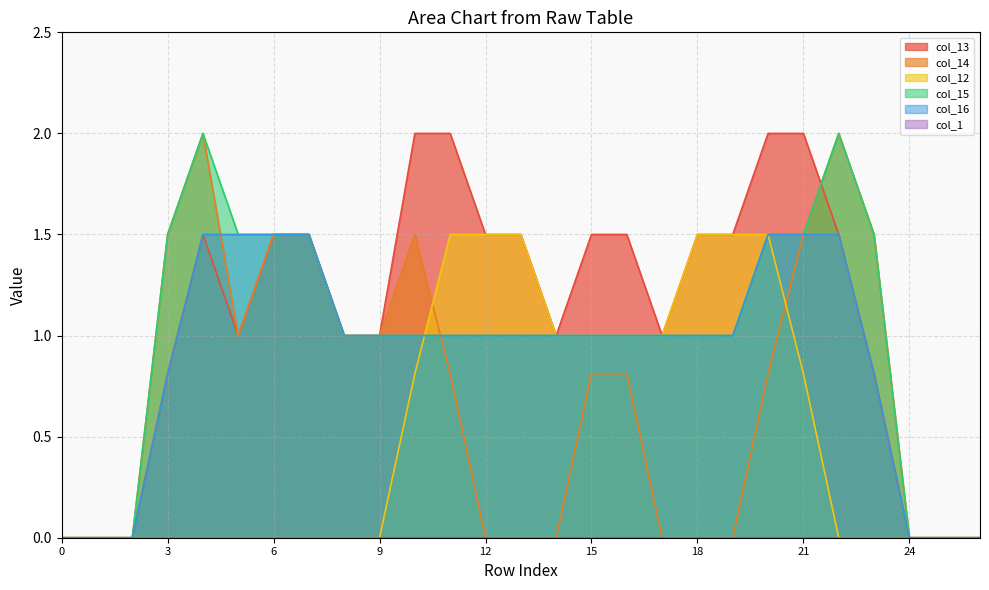

Where does the col_13 series first go above 1?

4